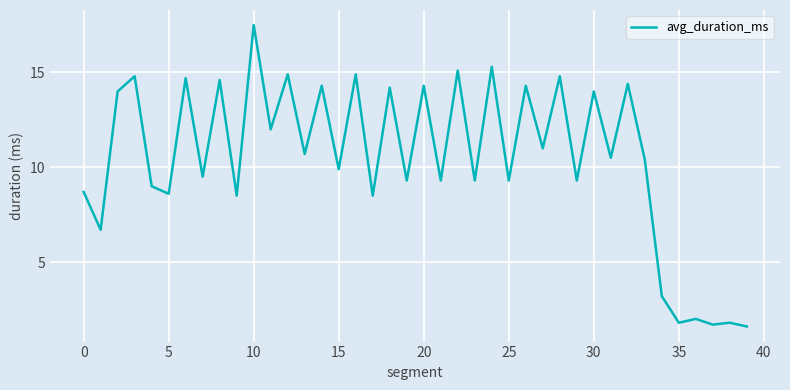

What is the difference between the second highest and minimum values?

13.7